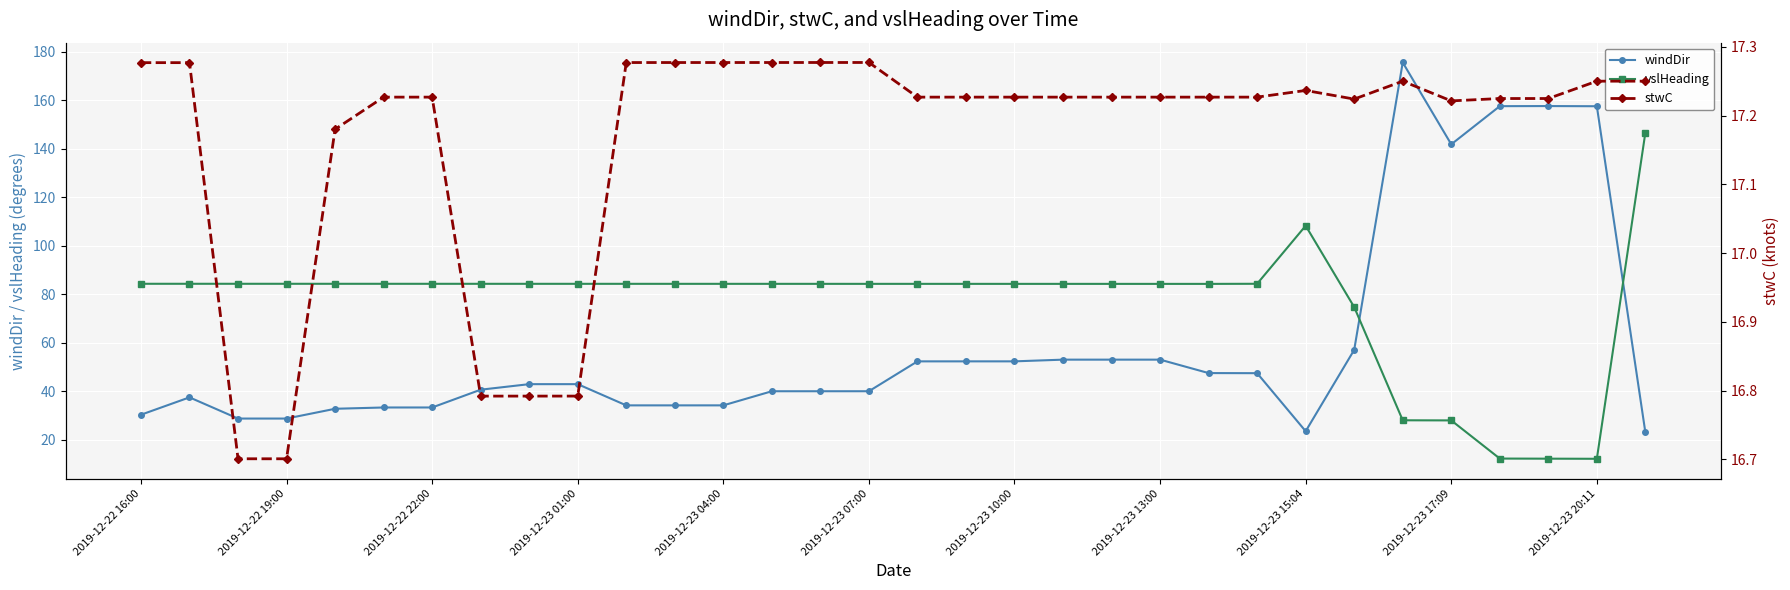

True or false: vslHeading and windDir intersect in this chart.

True